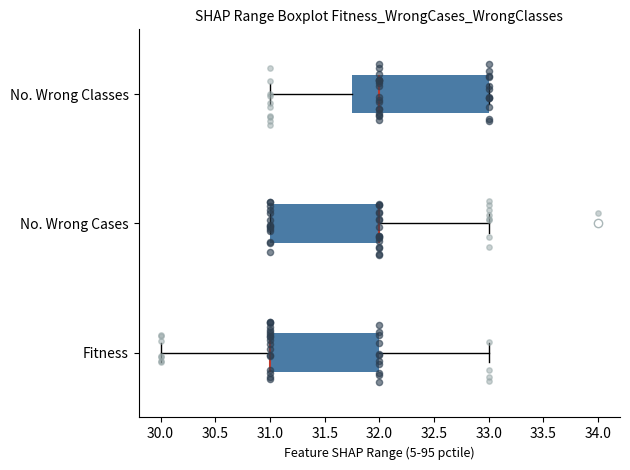

Where does the right whisker of the box for No. Wrong Cases end on the x-axis? The values are not printed on the chart, so give them approximately, as read against the axis.

33.00